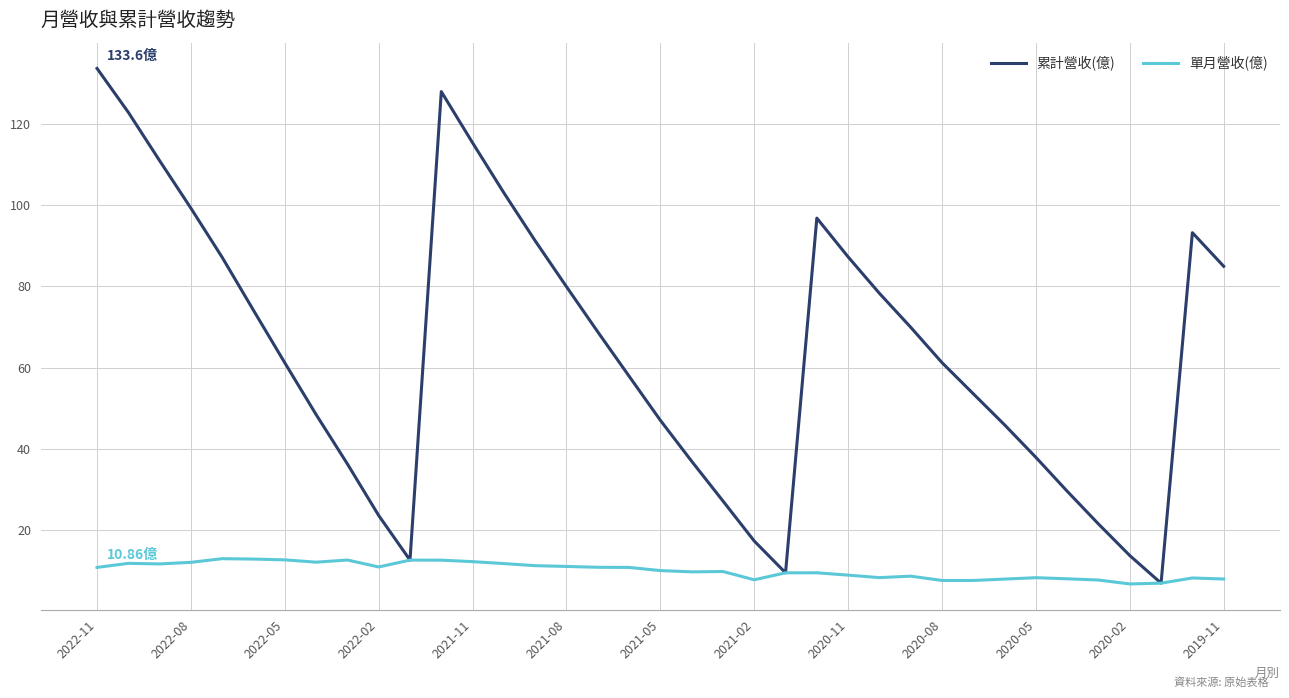

What is the difference between the second highest and minimum values in the 累計營收(億) series?

120.9